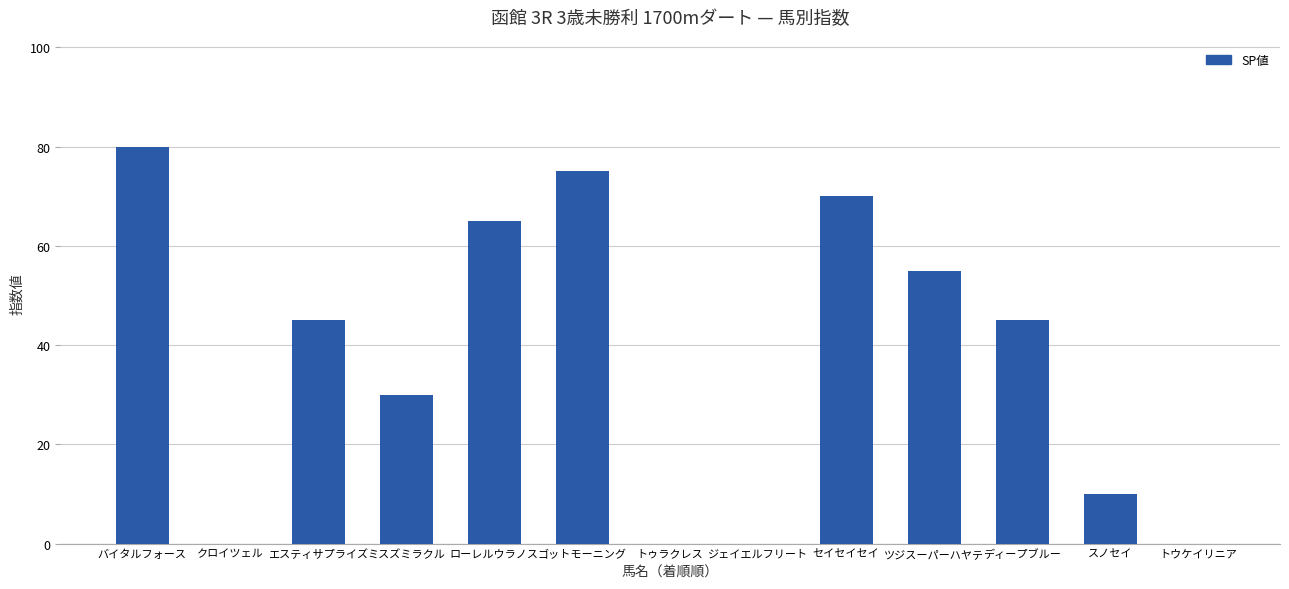

Where does the data first go above 45?

バイタルフォース